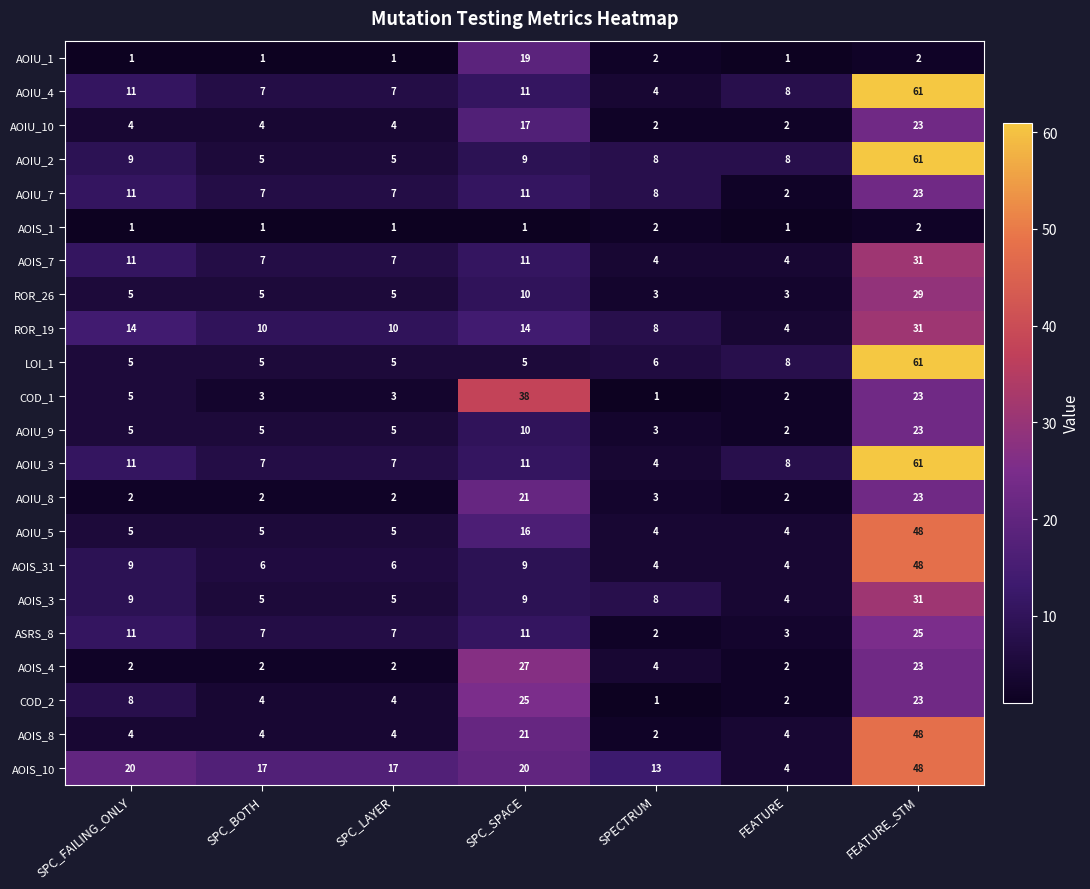

What is the greatest value displayed?

61